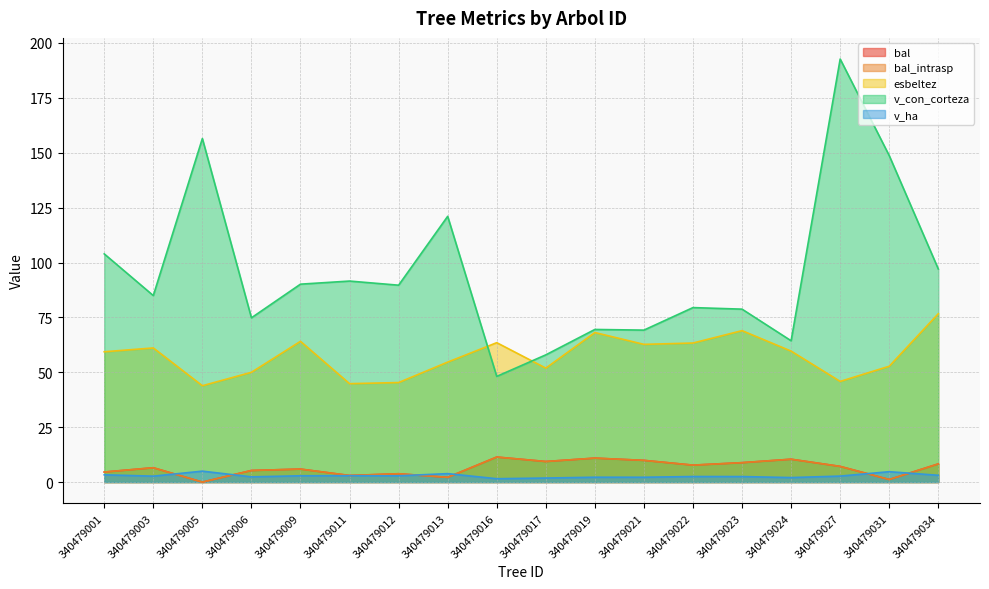

Where is the first local minimum for bal_intrasp?

340479005